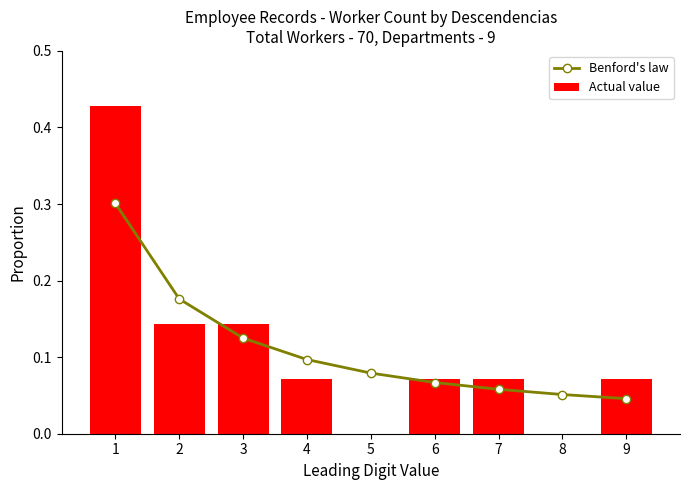

Count the number of categories in the chart.

9